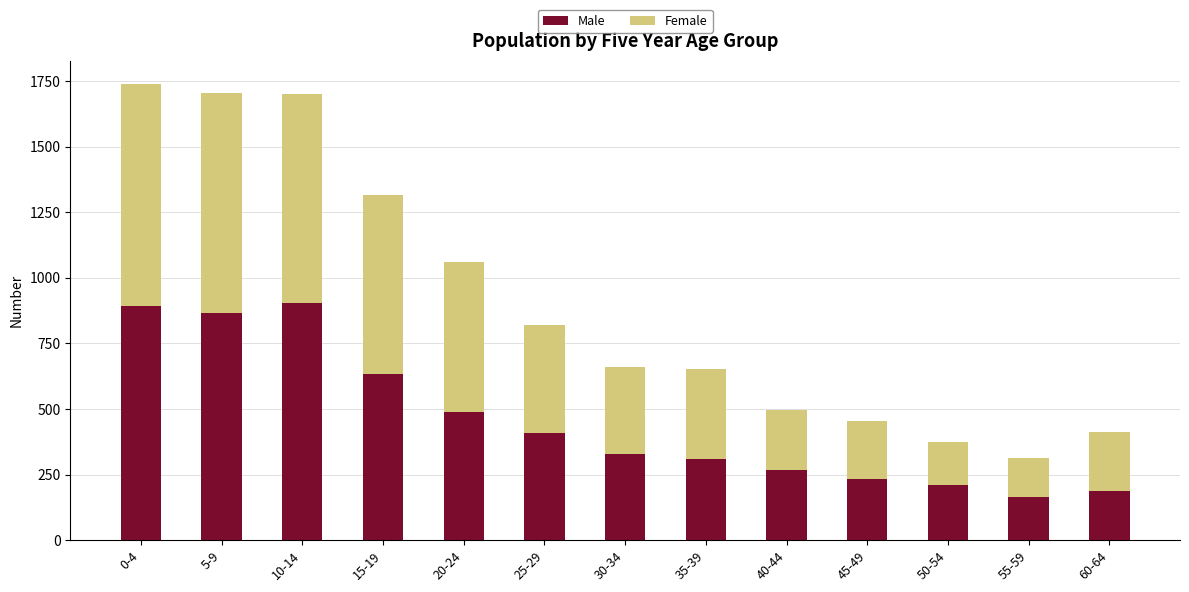

What is the average value of the Male series?

453